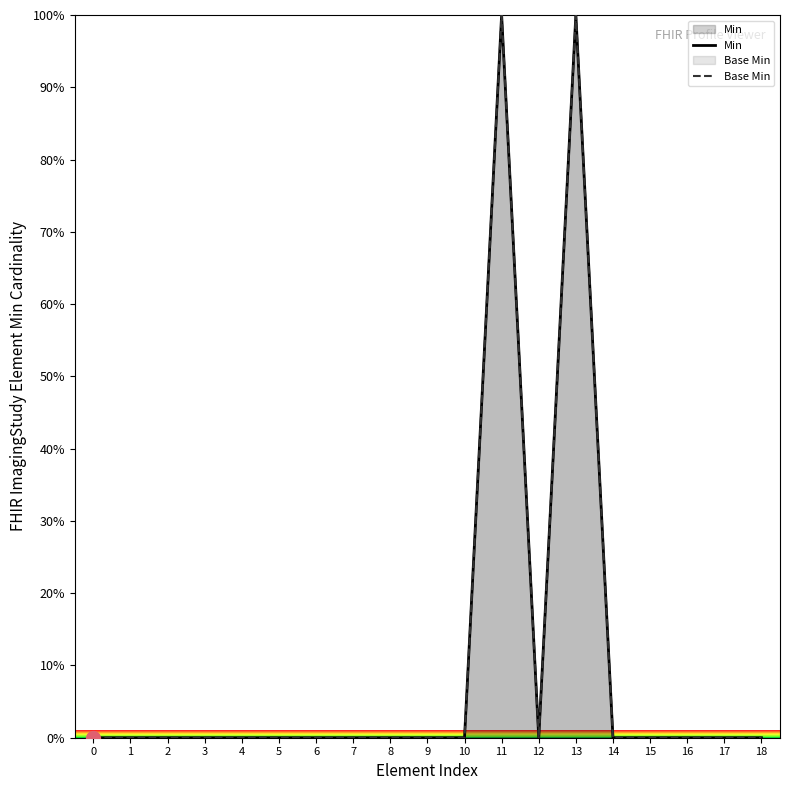

Between 1 and 10, which series saw the biggest shift?

Min